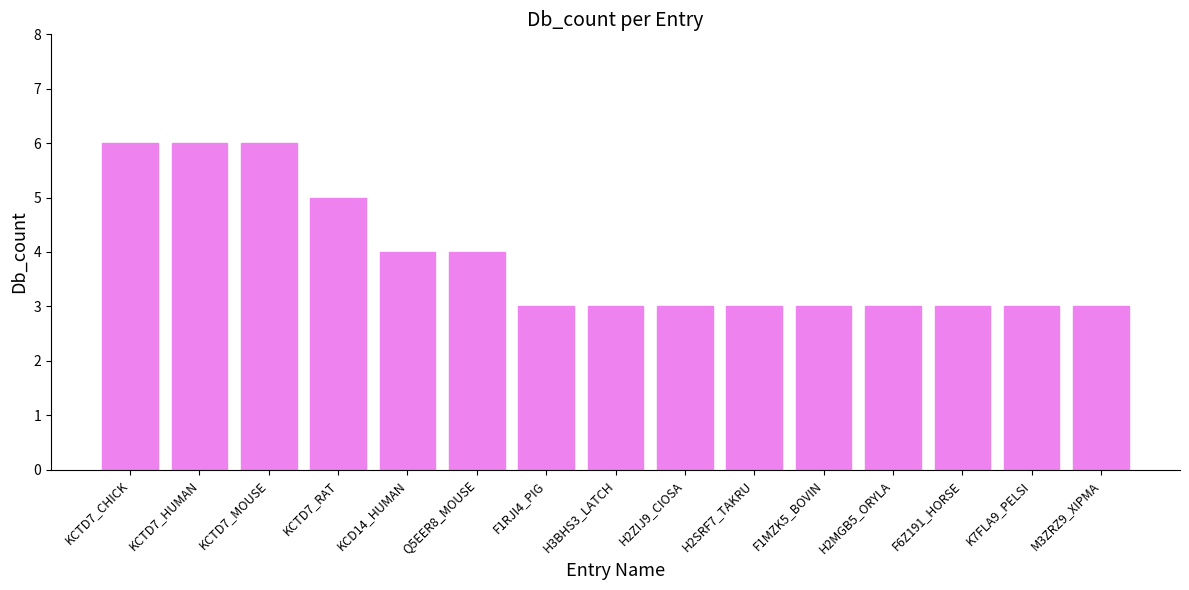

The chart shows a value of 6 at KCTD7_CHICK. True or false?

True